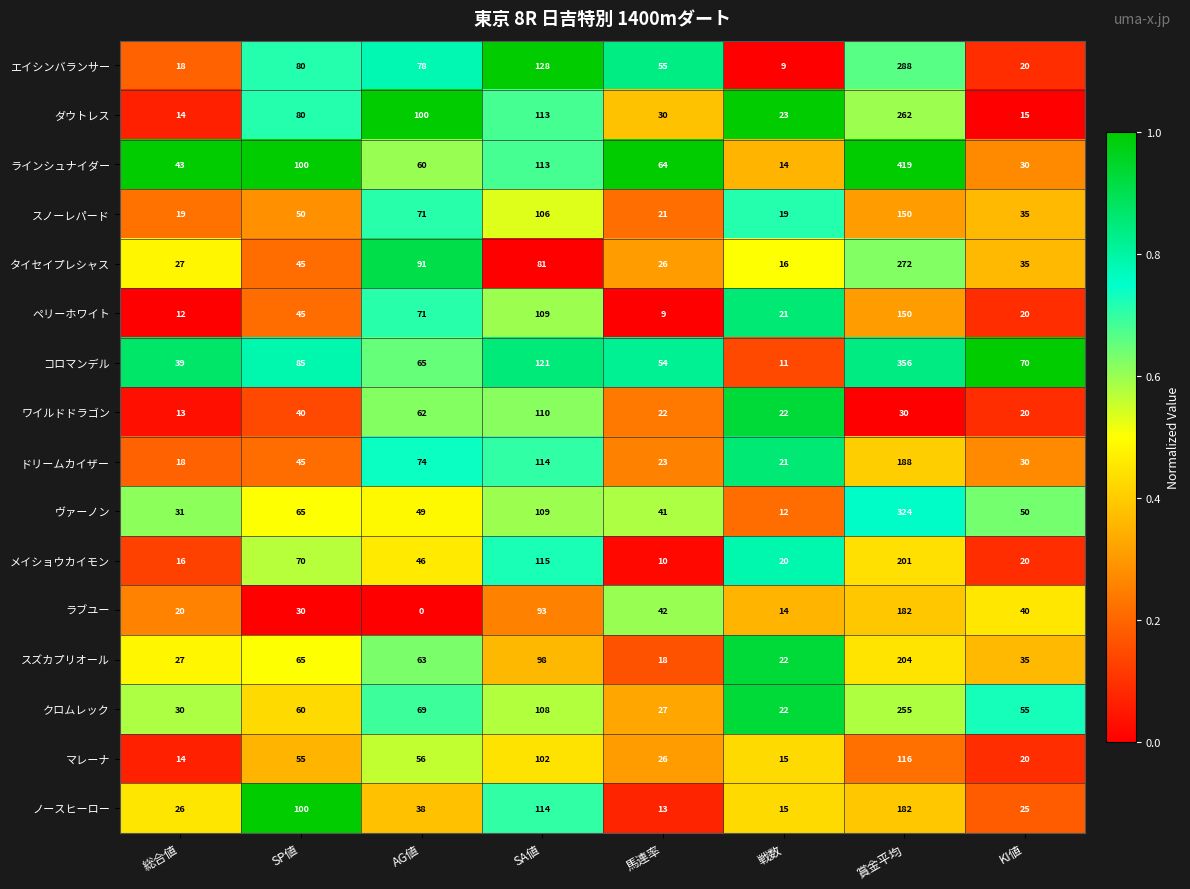

How many series are shown in this chart?

16